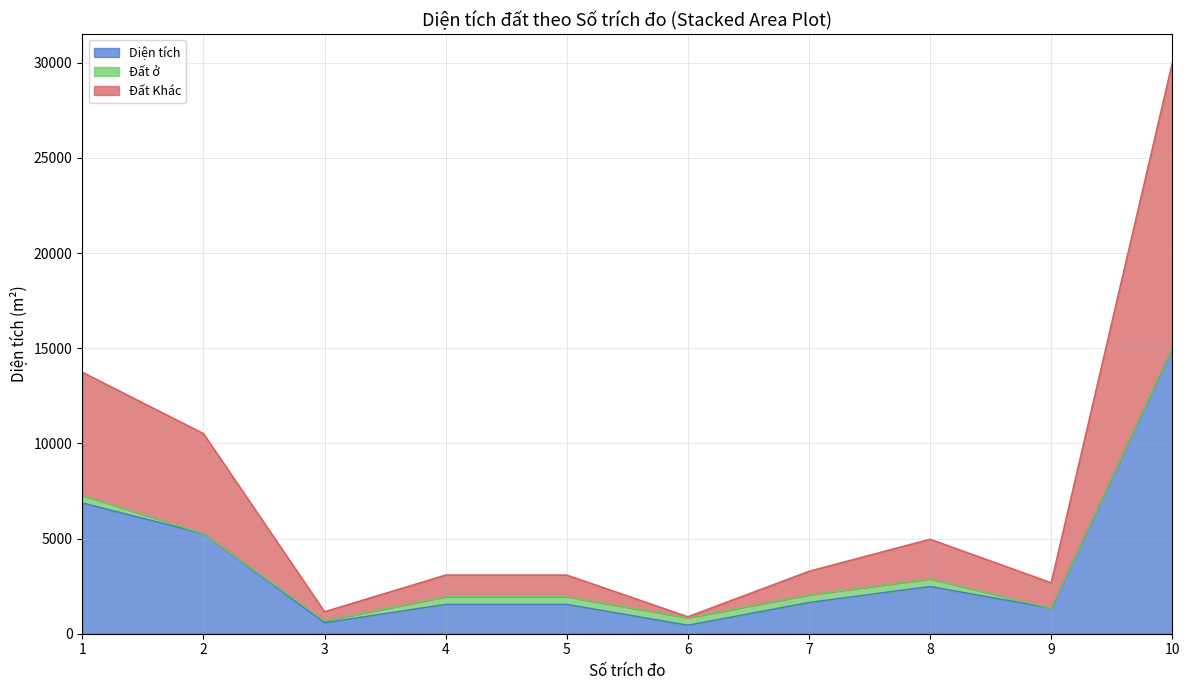

What is the value of the Đất Khác point at the 4th from the left?

3085.8